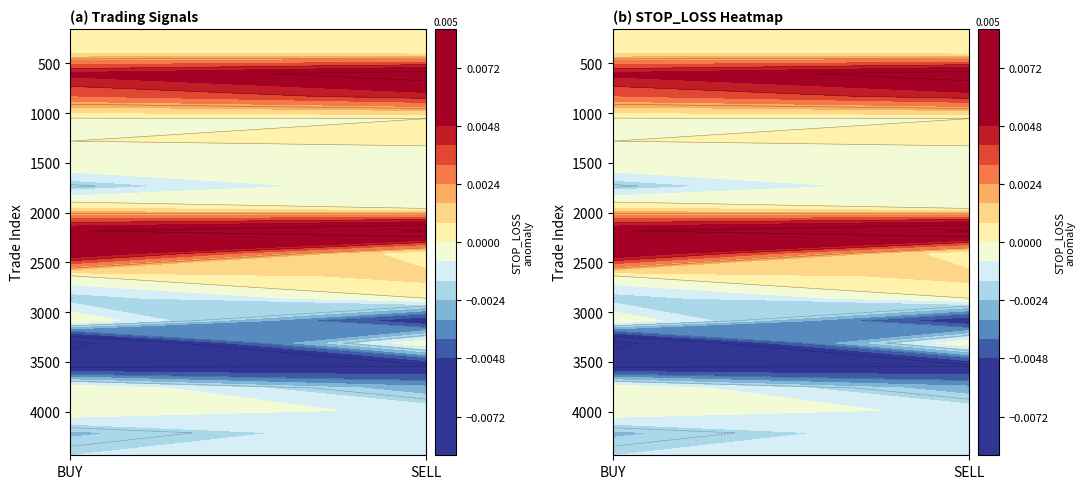

Which series has the widest spread of values?

SELL